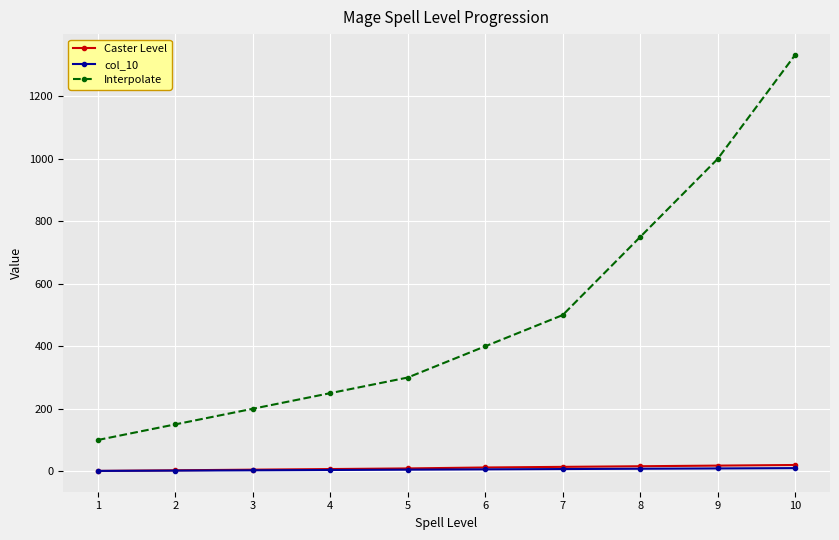

The value of Interpolate at 9 is 404. True or false?

False